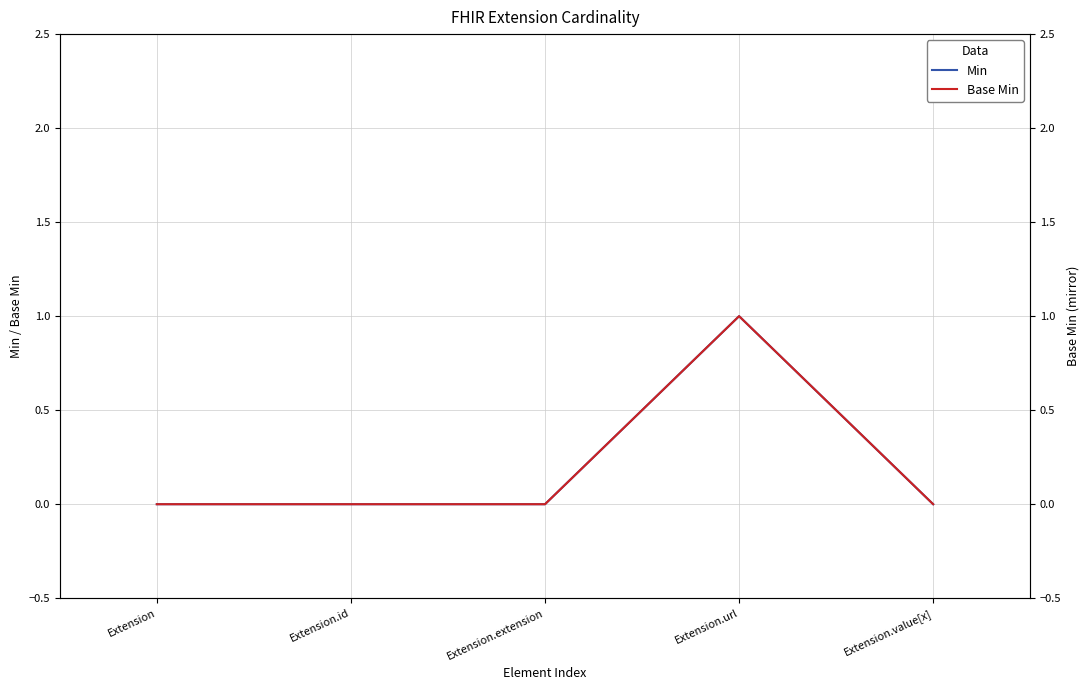

True or false: Min and Base Min cross at least once.

False